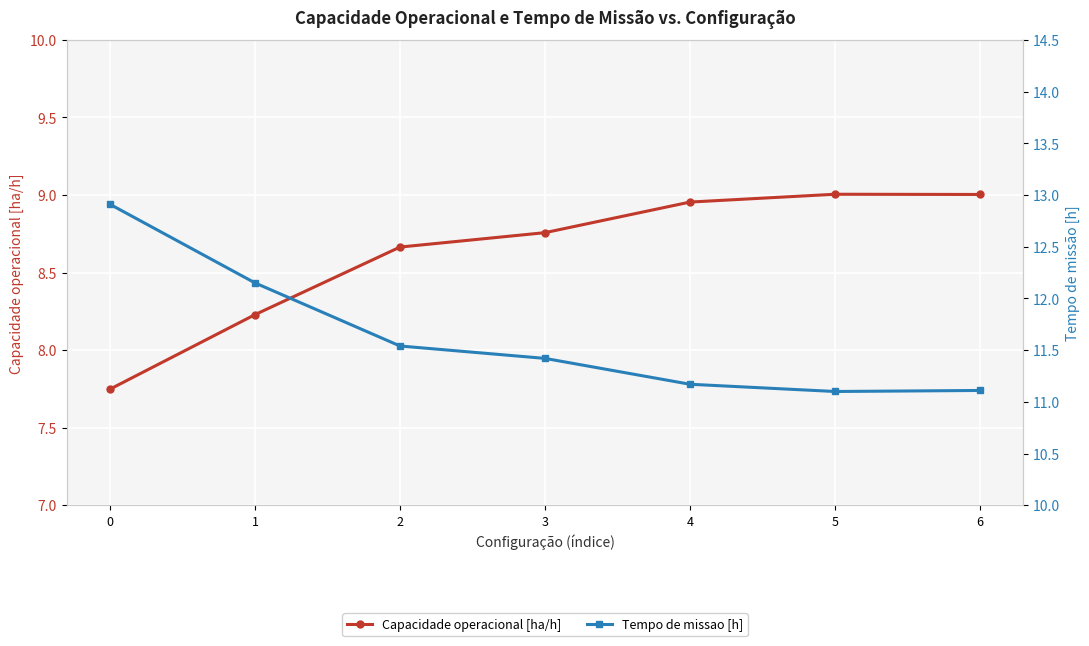

Is it true that Tempo de missao [h] equals 19.1 at 0?

False